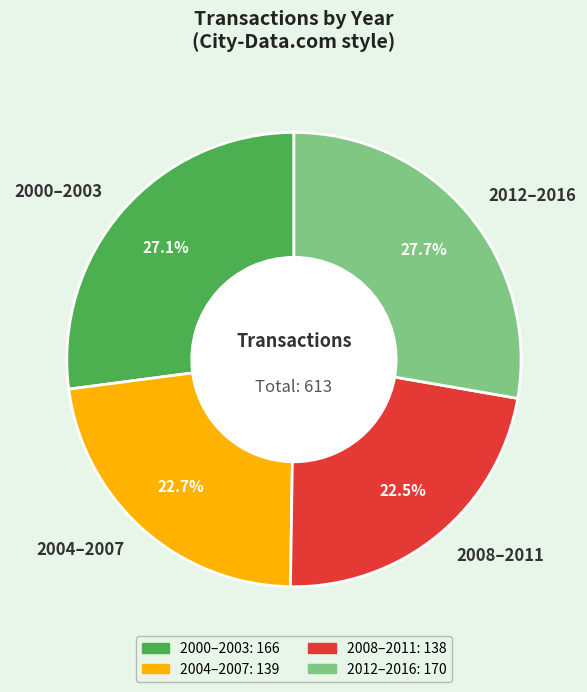

What is the ratio of the value at 2012–2016 to the value at 2000–2003?

1.0